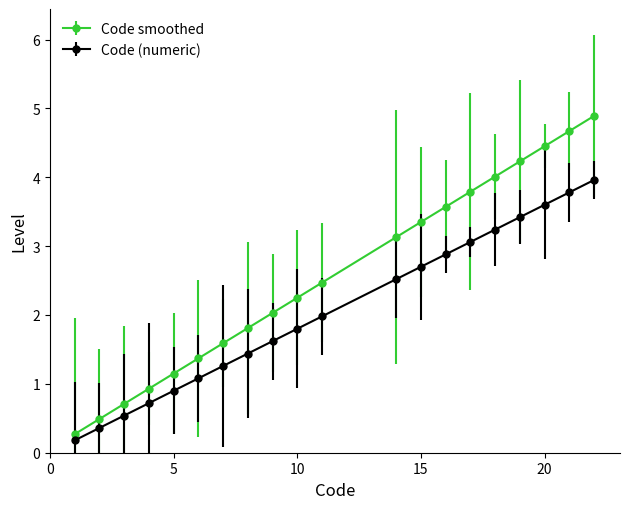

Which series has the largest range (max minus min)?

Code smoothed